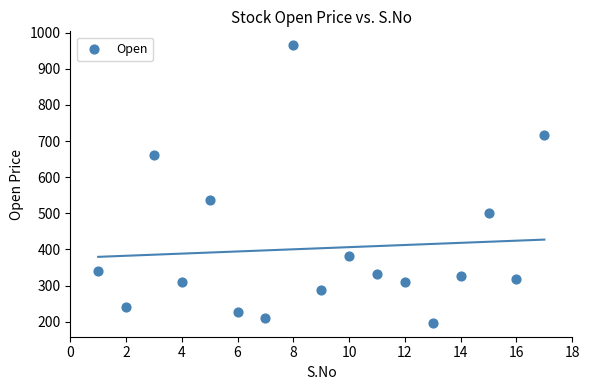

What Y value in the scatter plot is closest to 581?

536